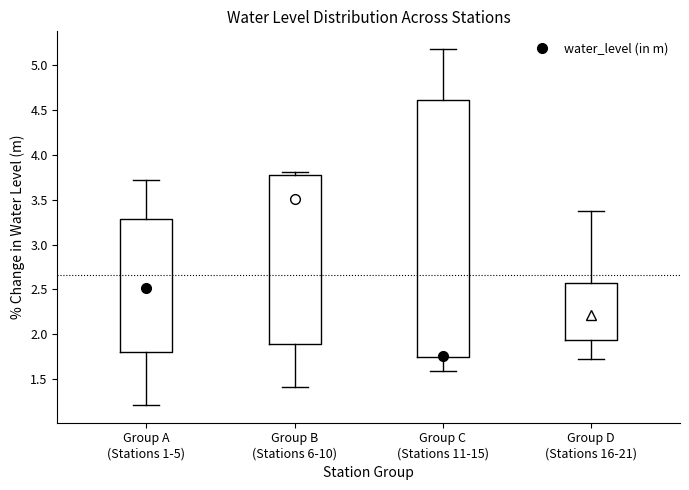

Which box has the highest median line?

Group B (Stations 6-10)